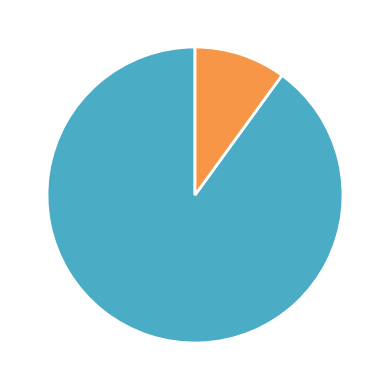

Rank the categories by value from highest to lowest.

90%, 10%